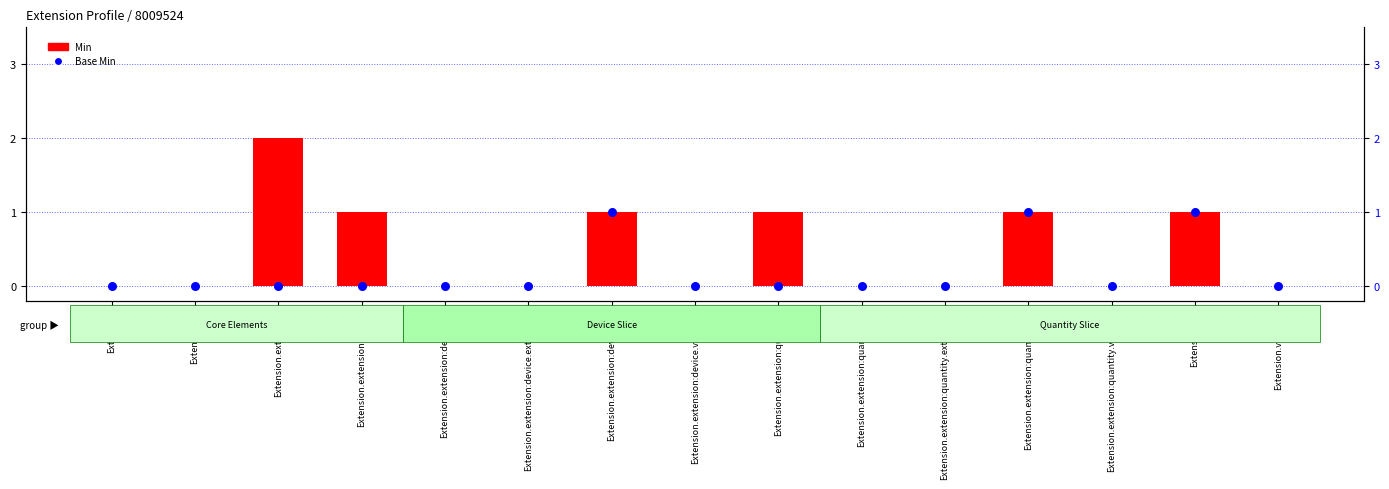

Which series reaches the minimum Y coordinate?

Min